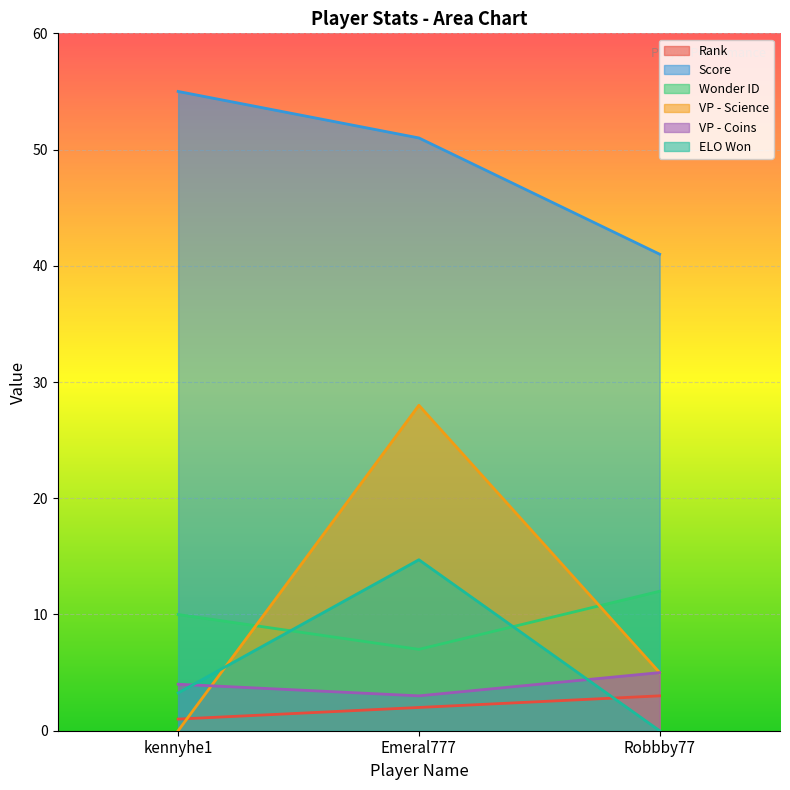

Read the VP - Coins value at kennyhe1.

4.0